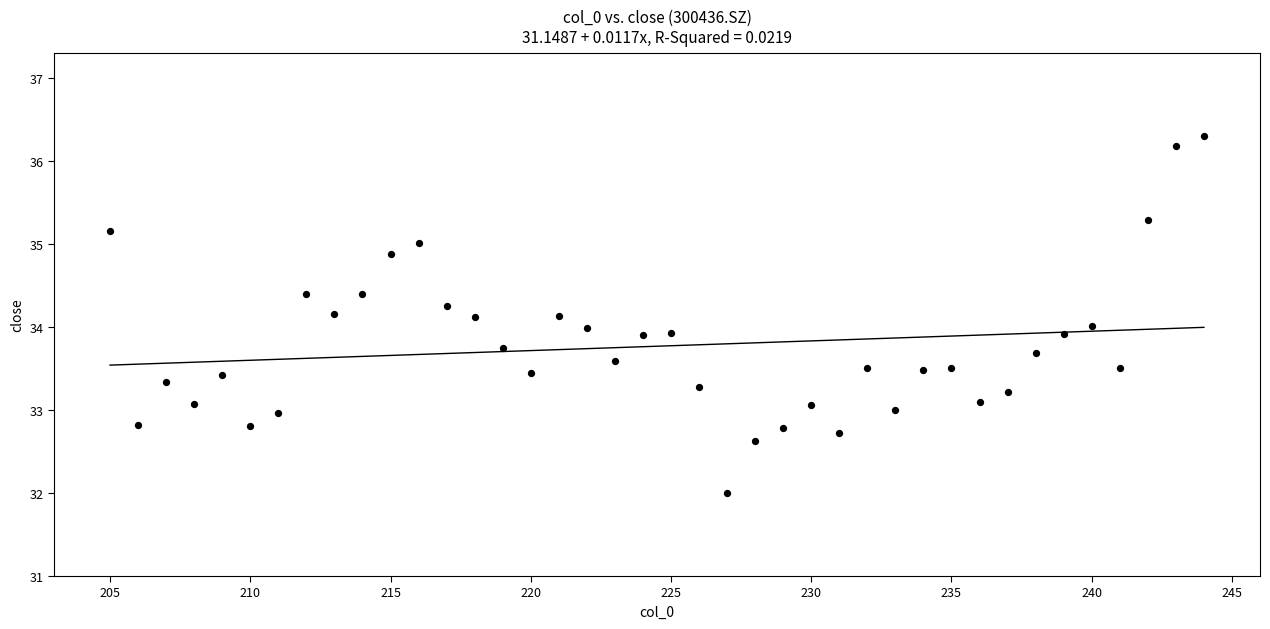

What is the range of Y values (max minus min)?

4.3